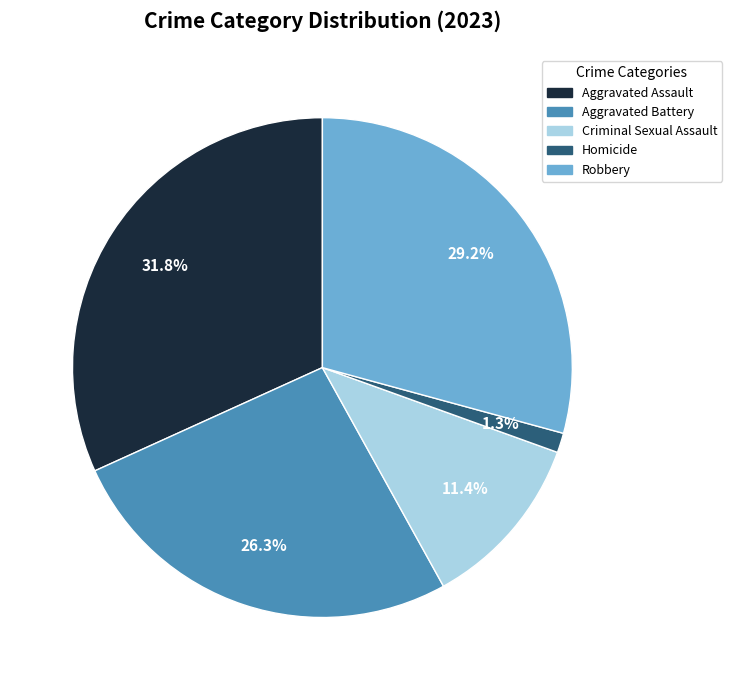

To the nearest percent, what percentage of the pie is Criminal Sexual Assault?

11%